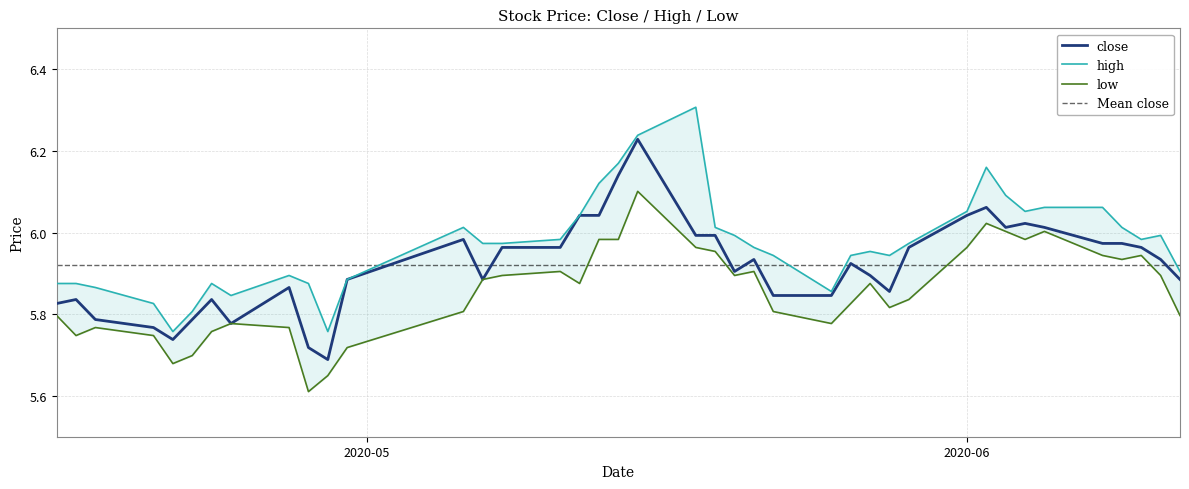

Which series changed the most between 2020-05-21 and 2020-06-12?

low